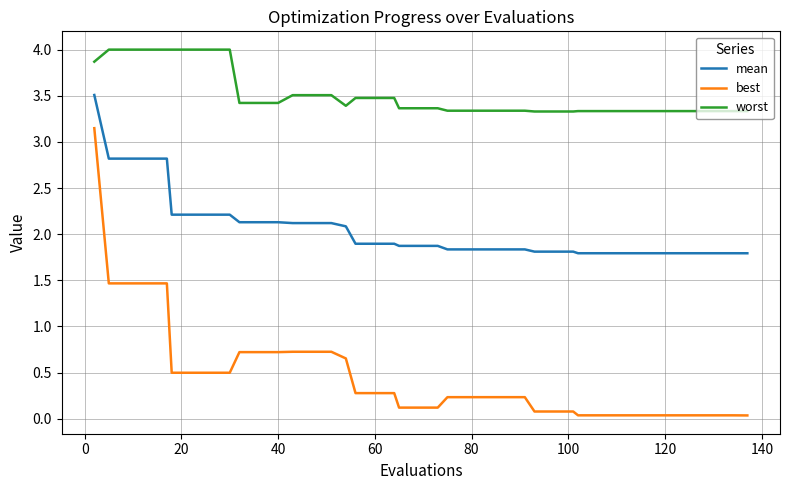

Which series has the largest range (max minus min)?

best